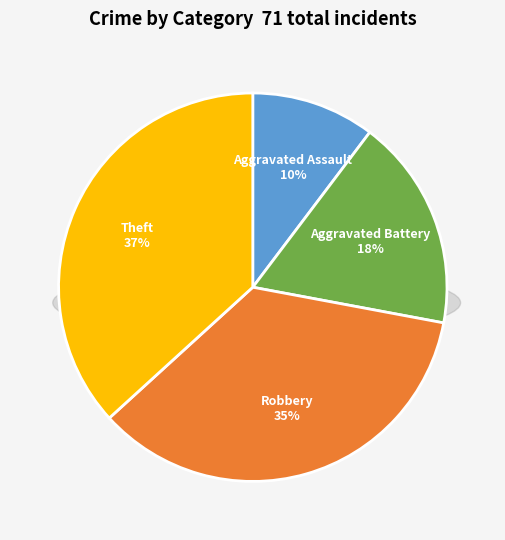

To the nearest percent, what percentage of the pie is Aggravated Assault?

10%